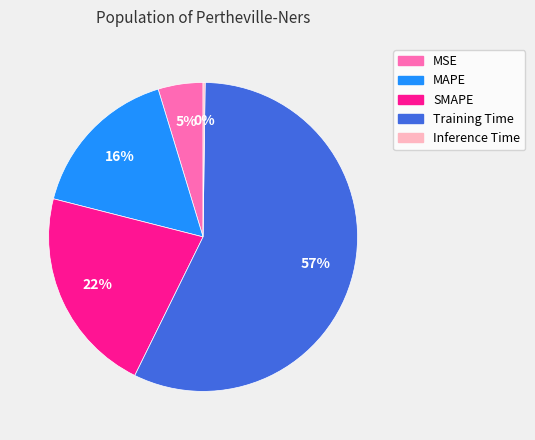

What percentage is the Training Time slice, to the nearest percent?

57%